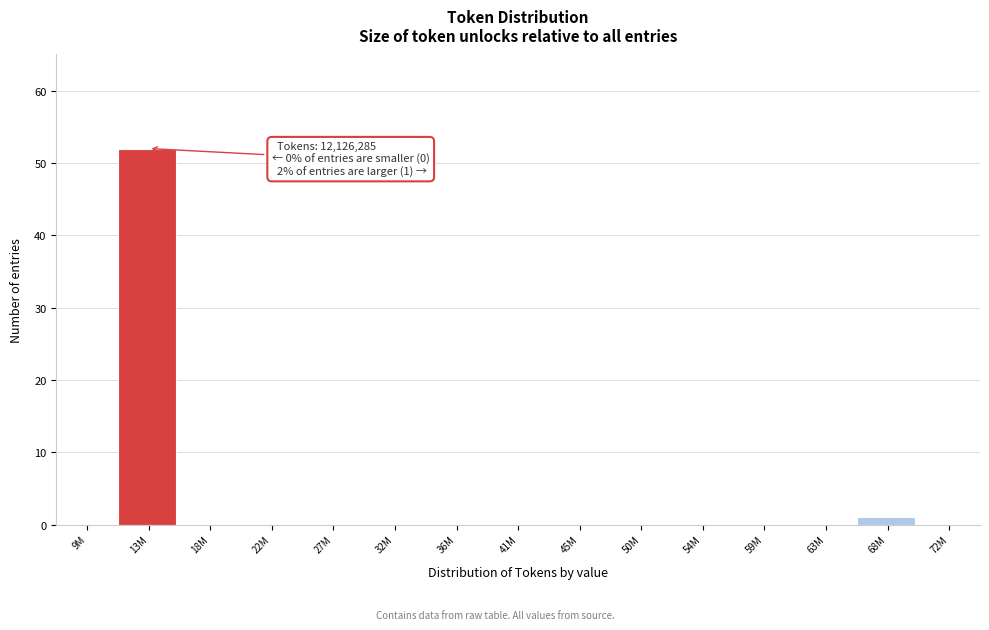

Reading left to right, transcribe all the data shown in this chart.

9M=0	13M=52	18M=0	22M=0	27M=0	32M=0	36M=0	41M=0	45M=0	50M=0	54M=0	59M=0	63M=0	68M=1	72M=0